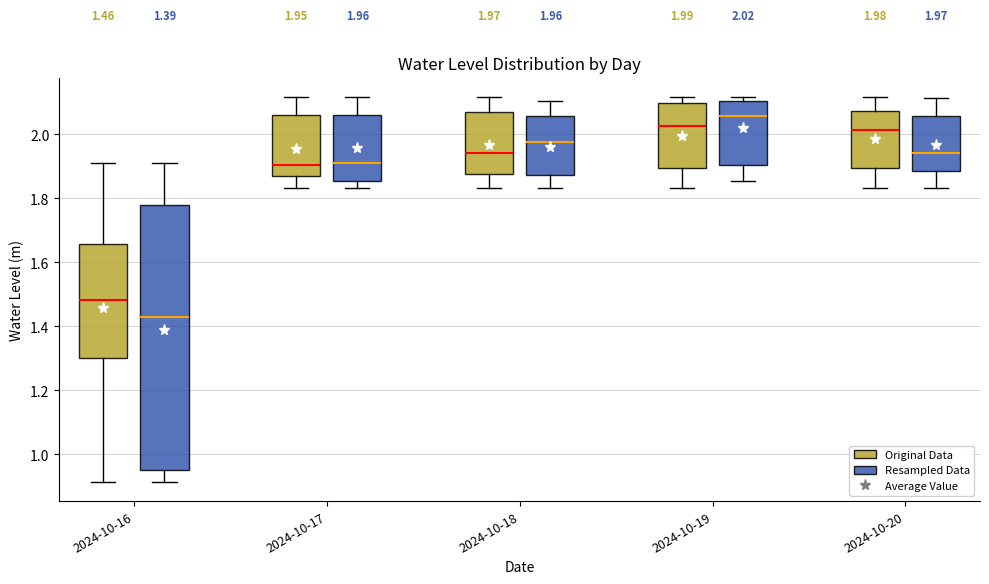

Which box is the tallest, from its lower edge to its upper edge?

2024-10-16 (Resampled Data)